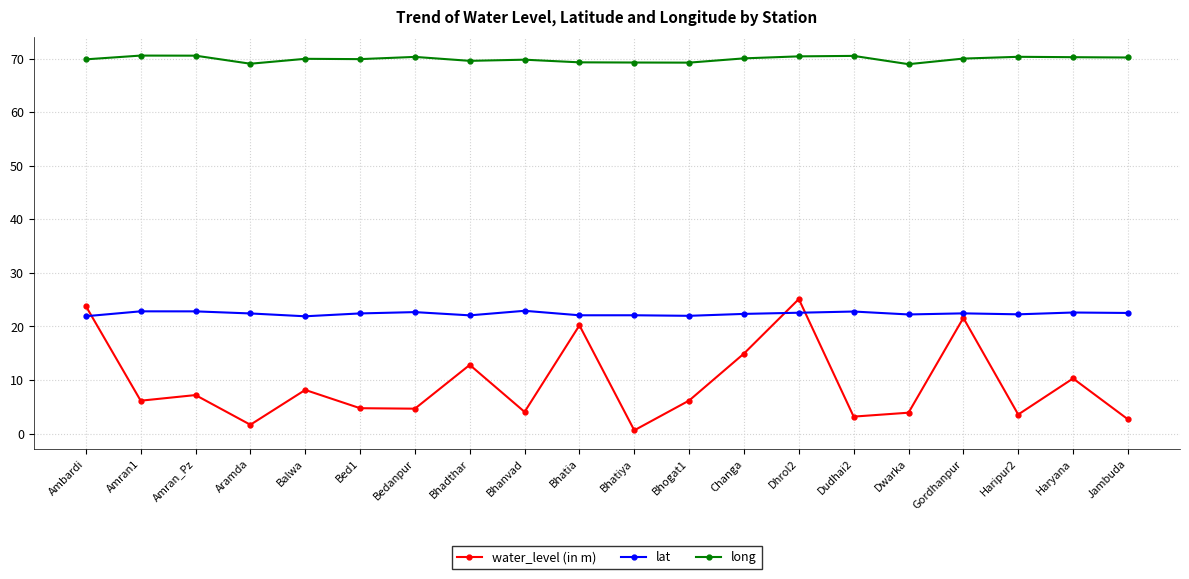

What is the value of the lat point at the 18th from the left?

22.3